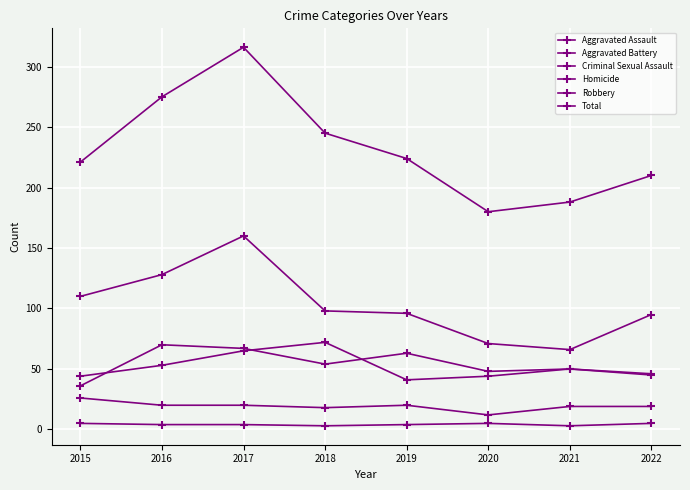

Which series has the largest total across all categories?

Total